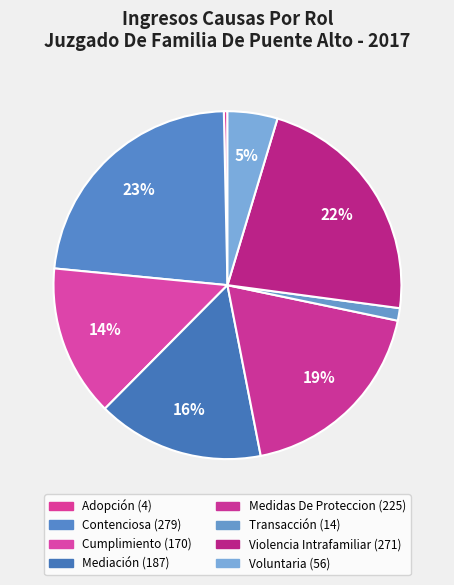

To the nearest percent, what is the difference between the Adopción and Transacción slice percentages?

1%